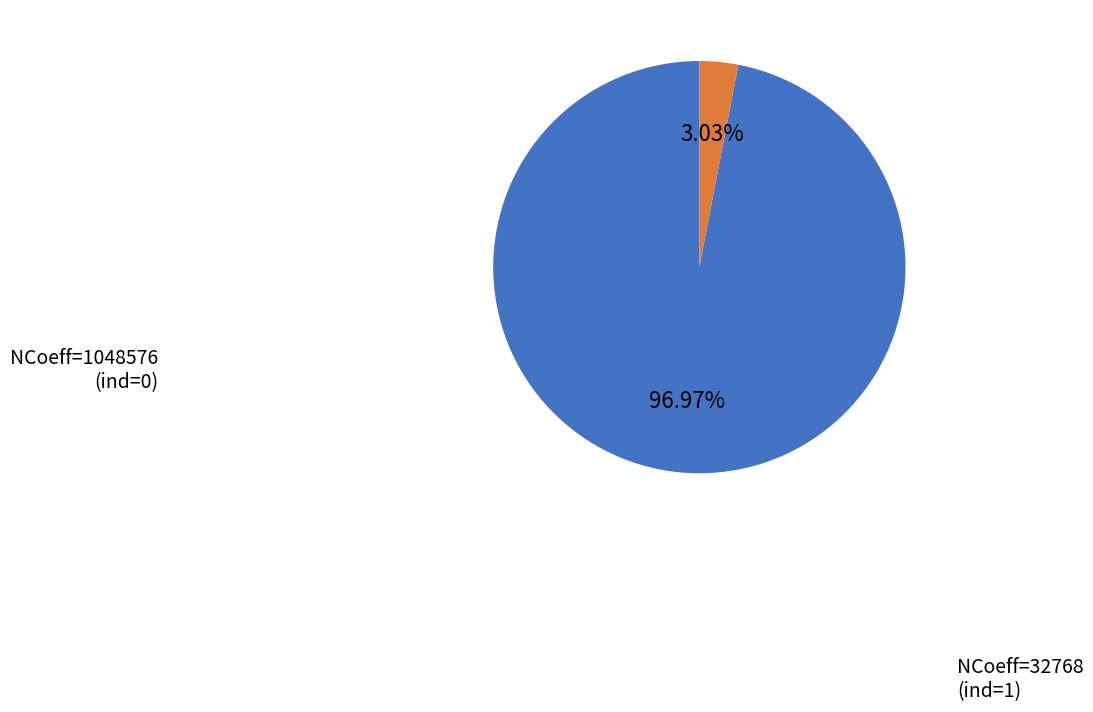

Rank the categories by value from highest to lowest.

1048576, 32768